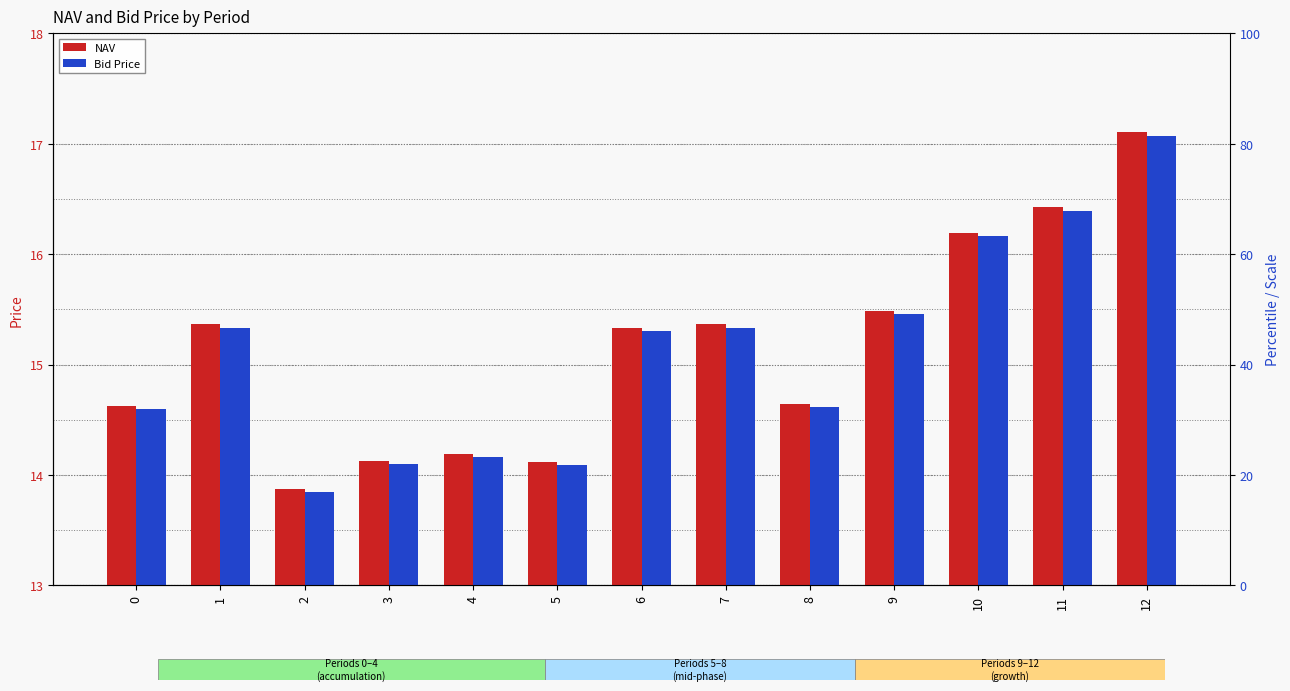

How many data points in Bid Price are above 15?

7